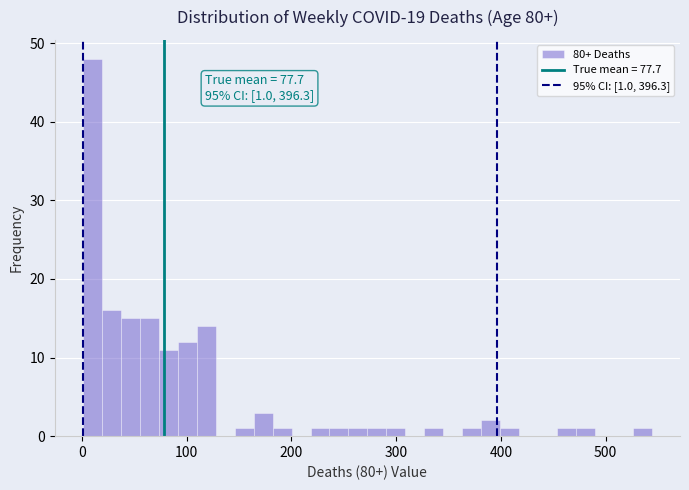

Around what value on the x-axis is the tallest bar? Give the approximate position of its centre, as read against the axis.

10